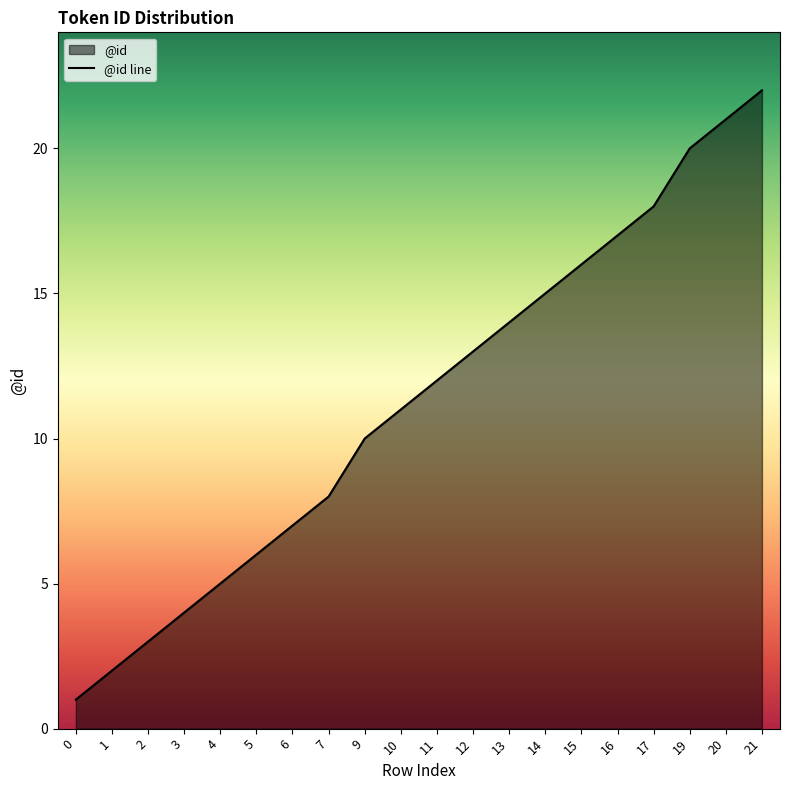

What is the difference between the maximum and second lowest values?

20